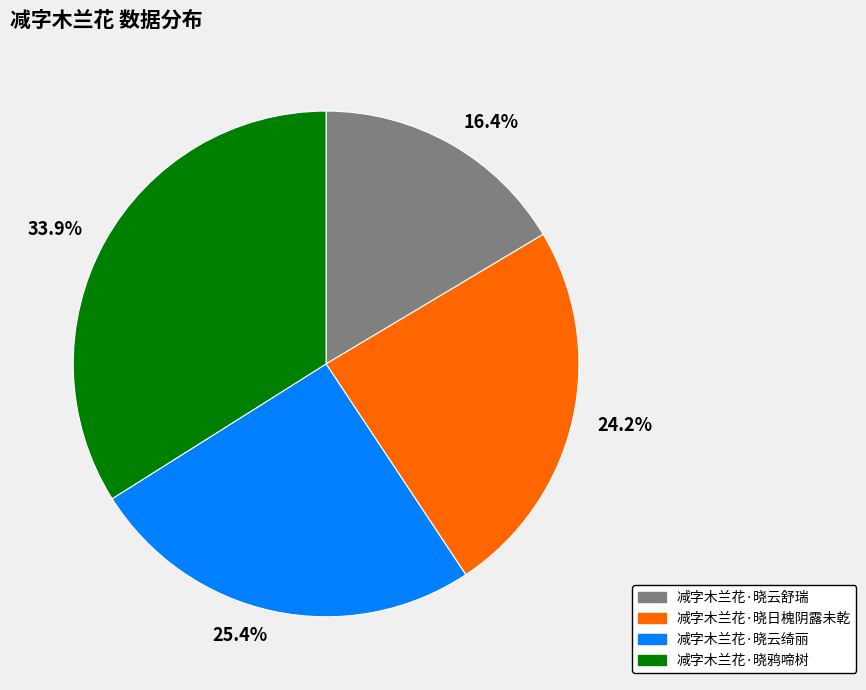

Approximately how many times larger is the value at 减字木兰花·晓鸦啼树 compared to 减字木兰花·晓云绮丽?

1.3